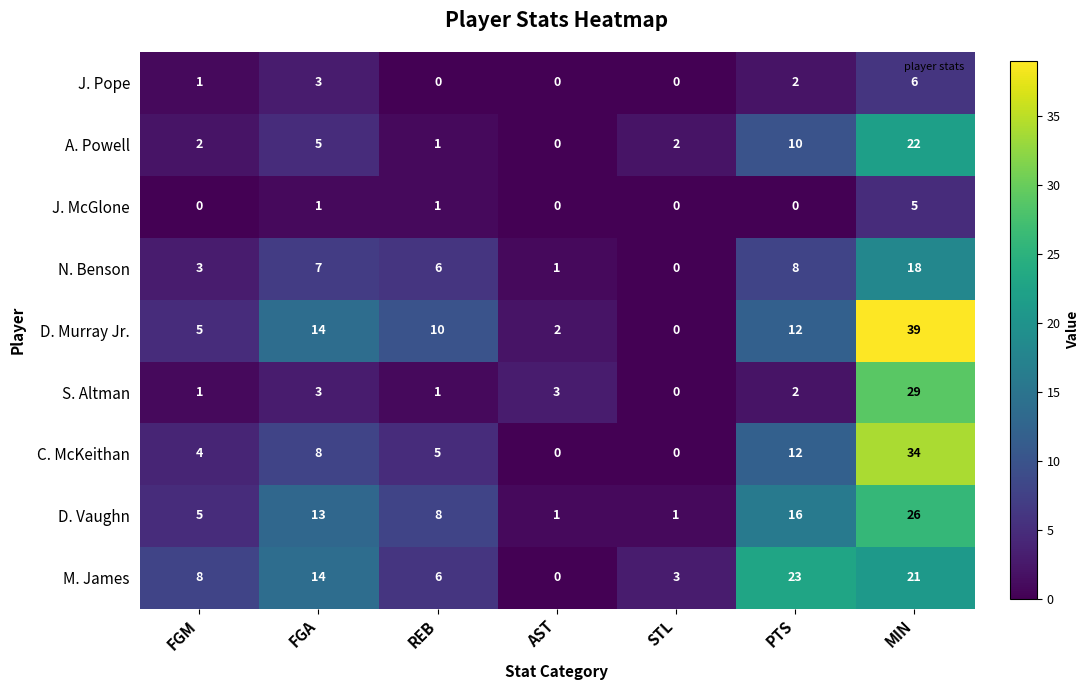

What is the approximate value of N. Benson at REB, to the nearest 10?

10